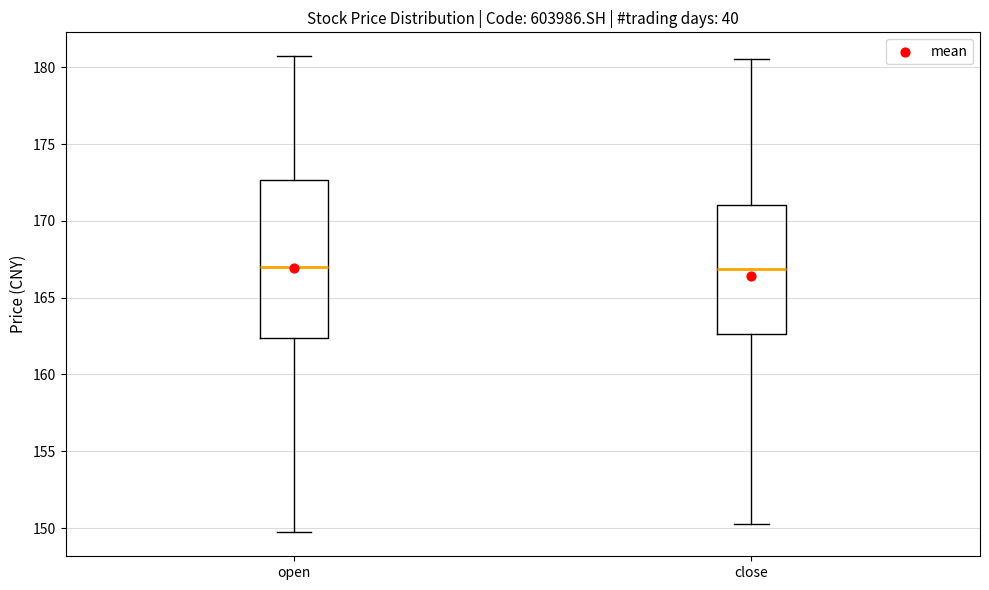

Reading left to right, read every box against the y-axis: the position of its median line, the range the box covers, and the ends of its whiskers. The values are not printed on the chart, so give them approximately, as read against the axis.

open: median 167.0, box 162.5 to 172.5, whiskers 149.5 to 180.5
close: median 167.0, box 162.5 to 171.0, whiskers 150.0 to 180.5